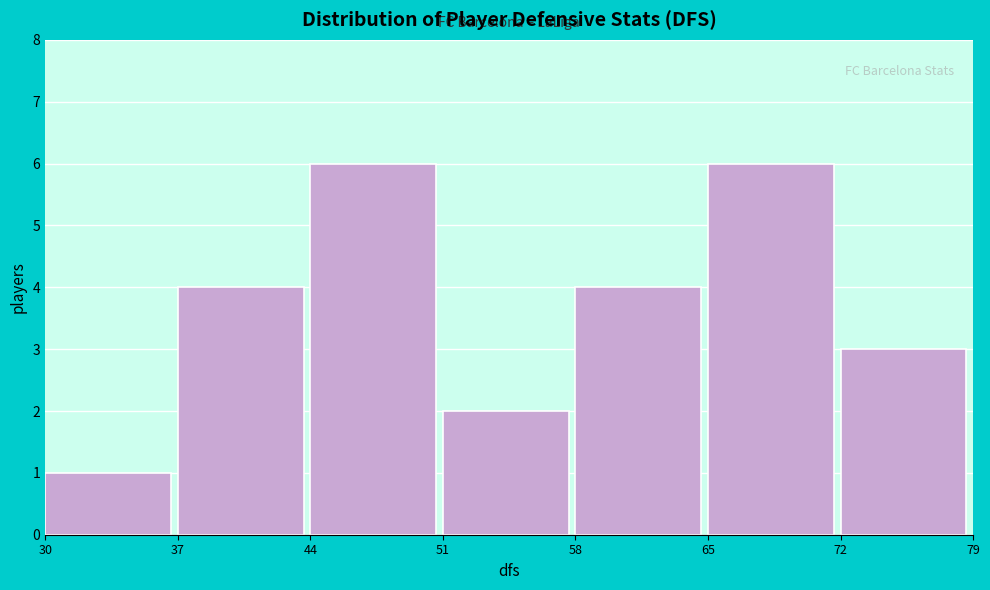

Reading left to right, list every bar in this chart as the range it spans on the x-axis followed by its height. The values are not printed on the chart, so give them approximately, as read against the axis.

30 to 37: 1
37 to 44: 4
44 to 51: 6
51 to 58: 2
58 to 65: 4
65 to 72: 6
72 to 79: 3